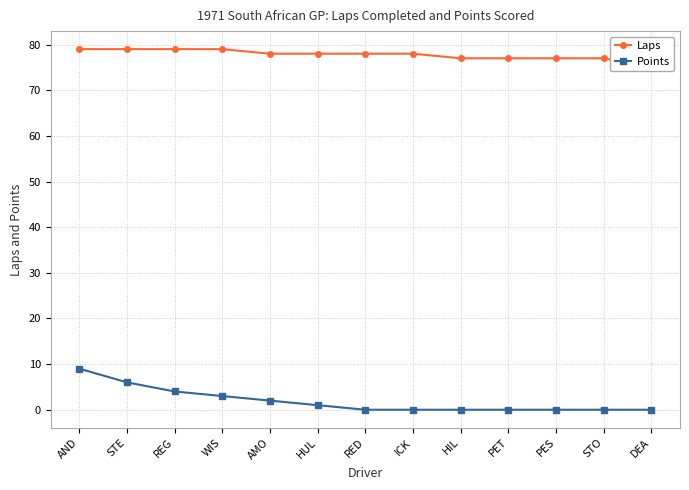

How many values in the Laps series exceed 78?

4